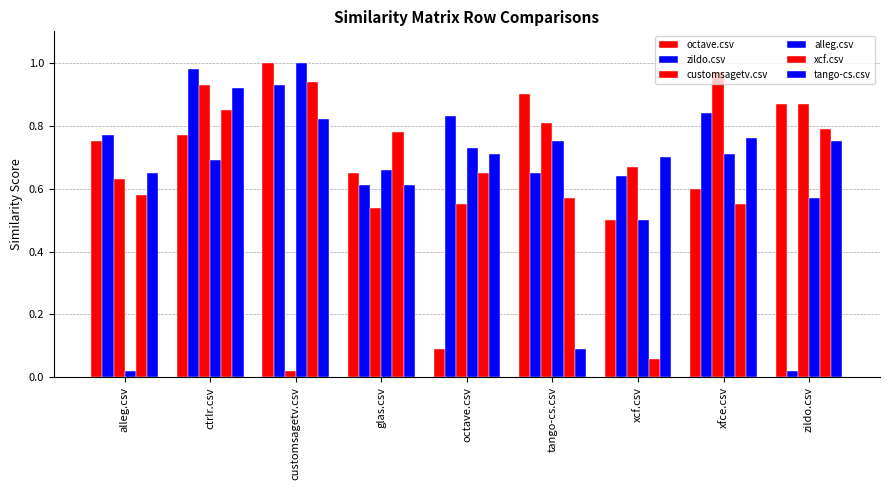

Does the chart contain stacked bars?

No